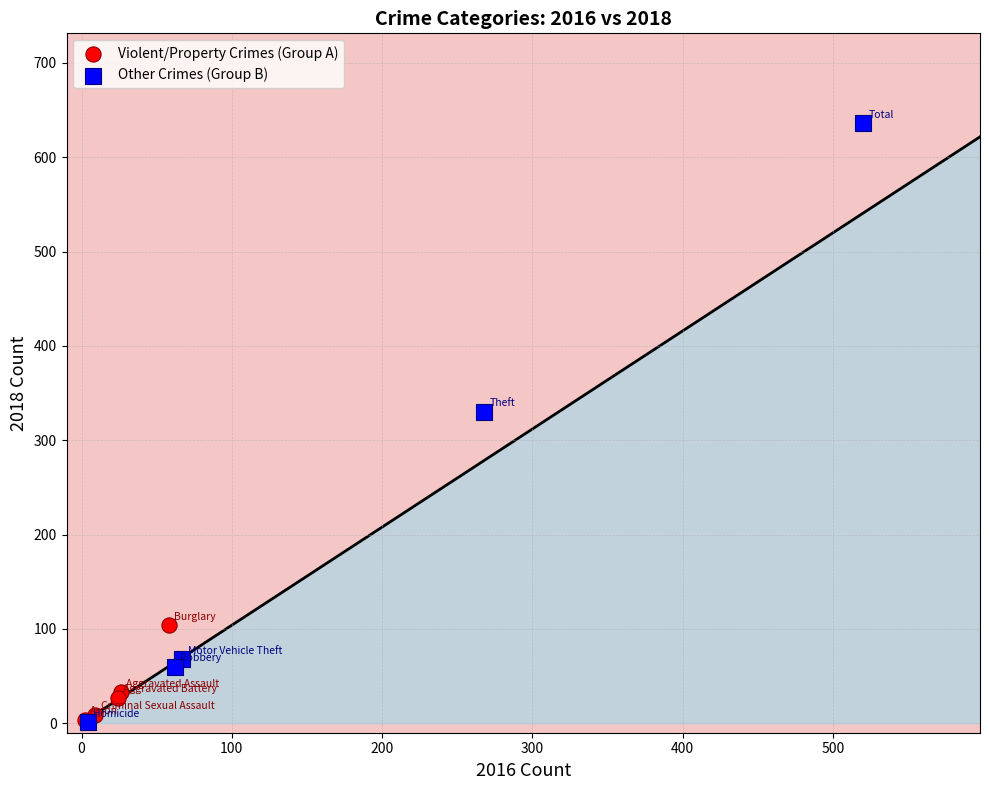

What are all the series names shown in the legend?

Violent/Property Crimes (Group A), Other Crimes (Group B)